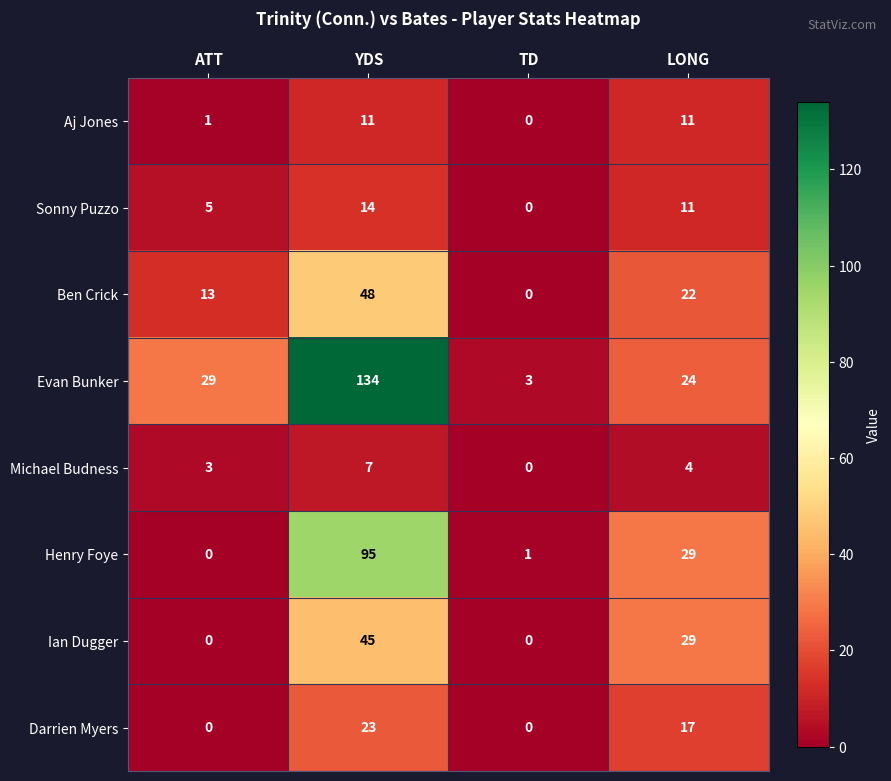

What is the difference between the maximum and minimum values in the Michael Budness series?

7